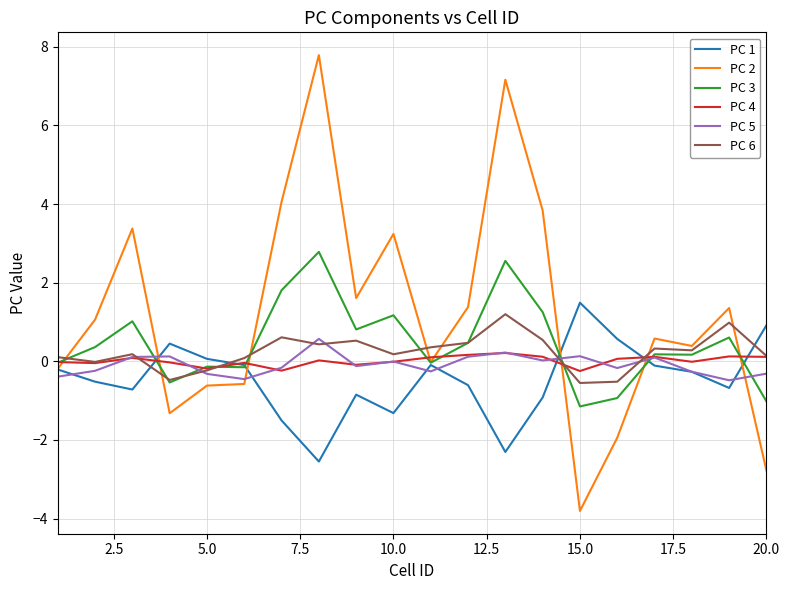

What is the maximum value shown in the chart?

7.8